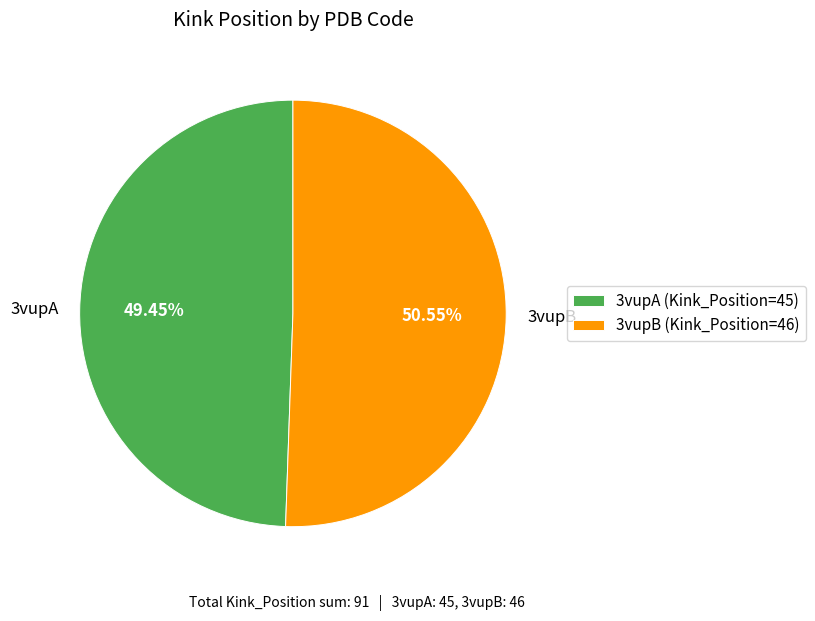

What is the smallest slice in the pie chart?

3vupA